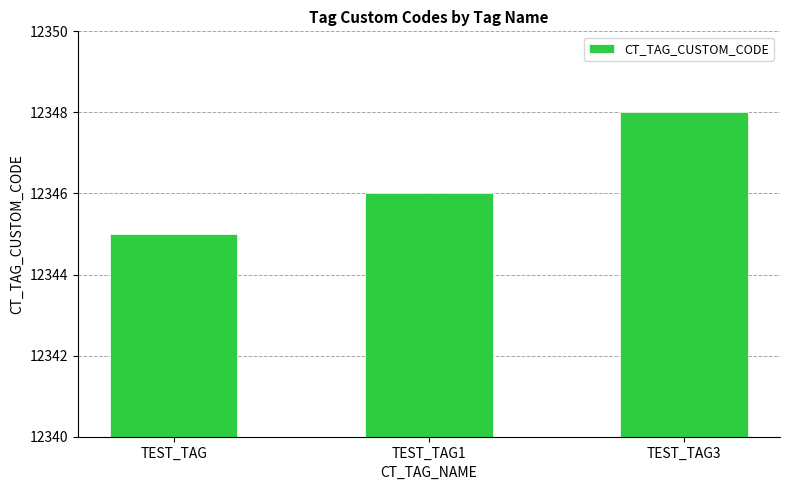

What is the change in value from TEST_TAG1 to TEST_TAG3?

+2